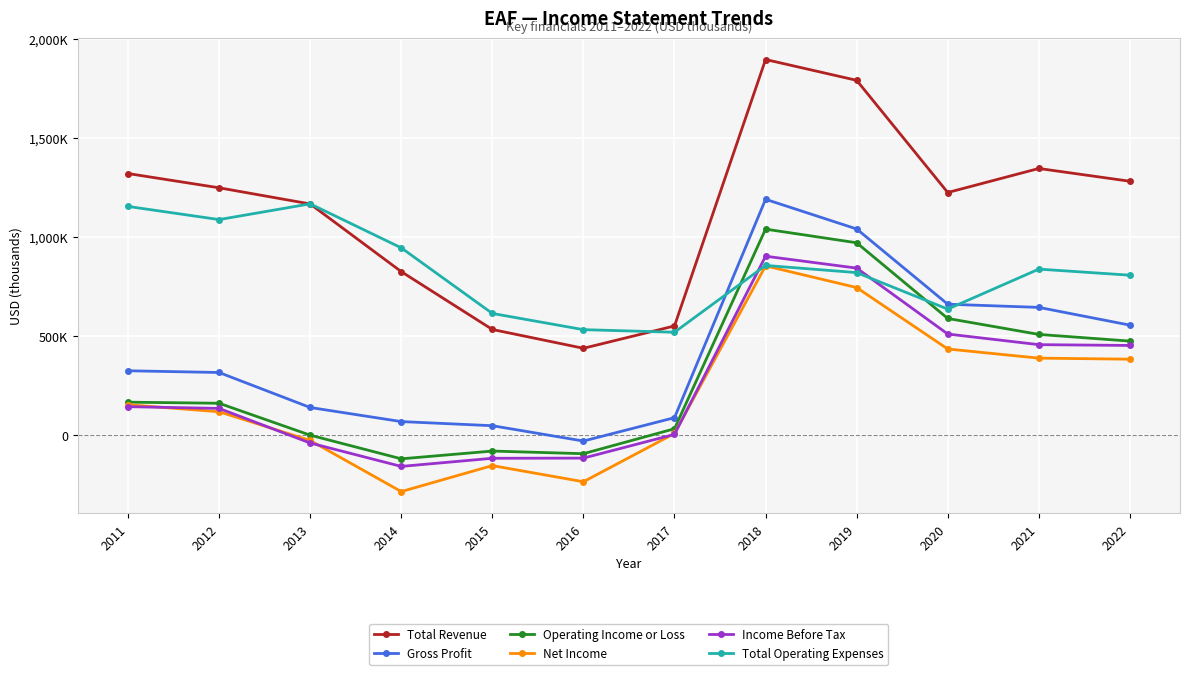

Reading right to left, transcribe all the data shown in this chart.

Total Revenue: 2022=1281300	2021=1345800	2020=1224400	2019=1790800	2018=1895900	2017=550800	2016=438000	2015=533000	2014=825100	2013=1166700	2012=1248300	2011=1320200
Gross Profit: 2022=554900	2021=644500	2020=660500	2019=1040400	2018=1190200	2017=87700	2016=-30200	2015=47200	2014=68000	2013=139100	2012=315800	2011=324500
Operating Income or Loss: 2022=474300	2021=508100	2020=588600	2019=970700	2018=1039600	2017=31800	2016=-94100	2015=-80800	2014=-120000	2013=-600	2012=160500	2011=166000
Net Income: 2022=383000	2021=388300	2020=434400	2019=744600	2018=854200	2017=8000	2016=-235800	2015=-154200	2014=-285400	2013=-27300	2012=117600	2011=153200
Income Before Tax: 2022=452300	2021=456400	2020=510000	2019=842800	2018=902800	2017=3400	2016=-116400	2015=-117300	2014=-158300	2013=-40100	2012=134500	2011=143300
Total Operating Expenses: 2022=807000	2021=837700	2020=635800	2019=820100	2018=856300	2017=519000	2016=532100	2015=613900	2014=945100	2013=1167200	2012=1087800	2011=1154200